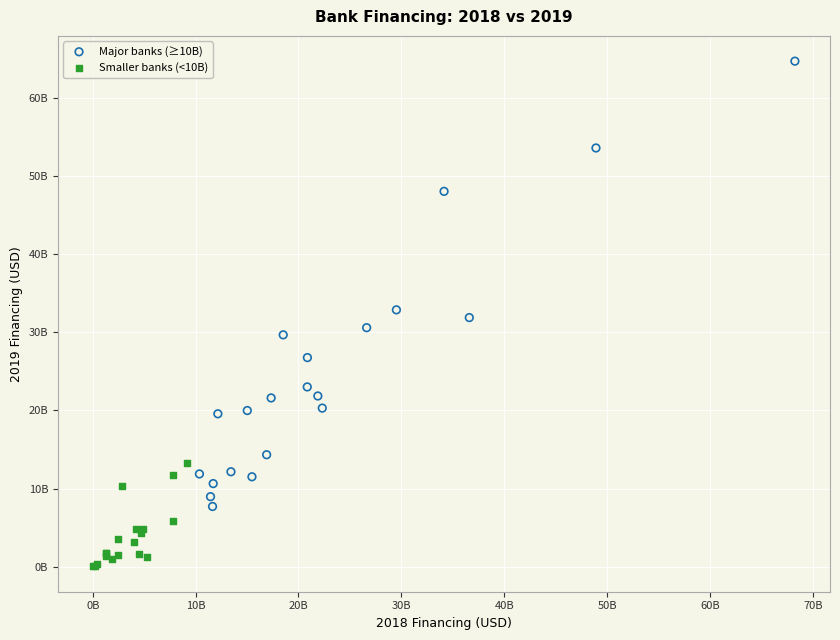

What are all the series names shown in the legend?

Major banks (≥10B), Smaller banks (<10B)